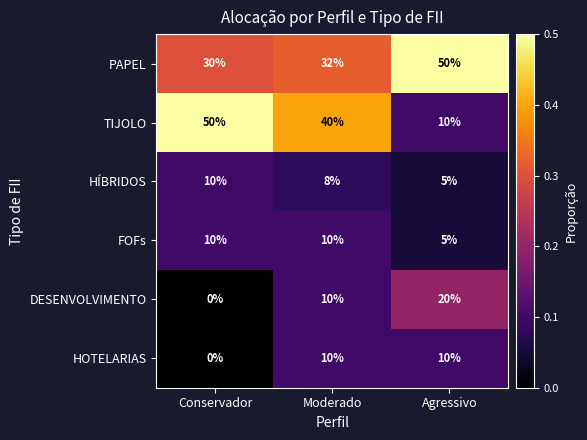

What is the total value across all series at Moderado?

110